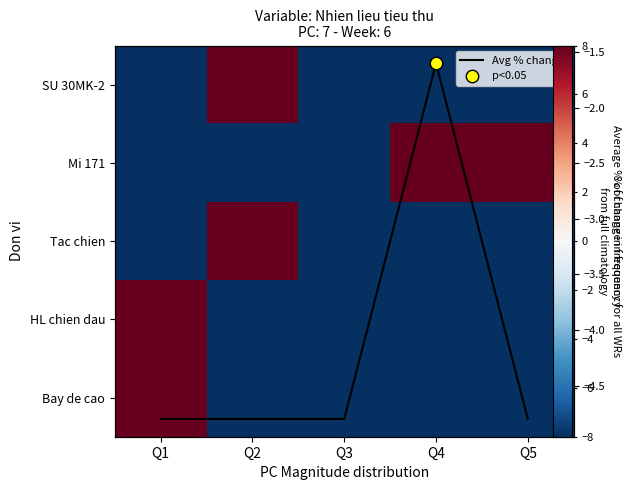

Which category has the highest value in the Bay de cao series?

Q1